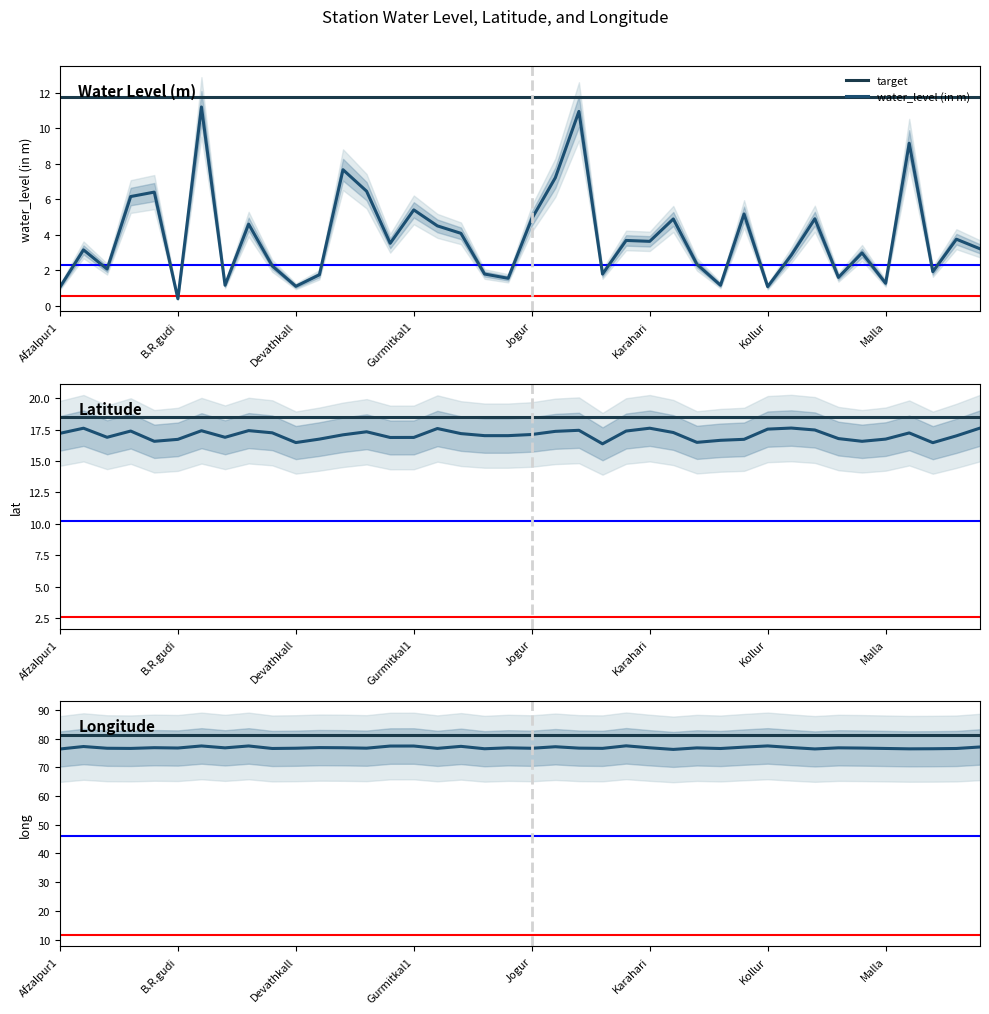

At which label does lat first exceed 17?

Afzalpur1